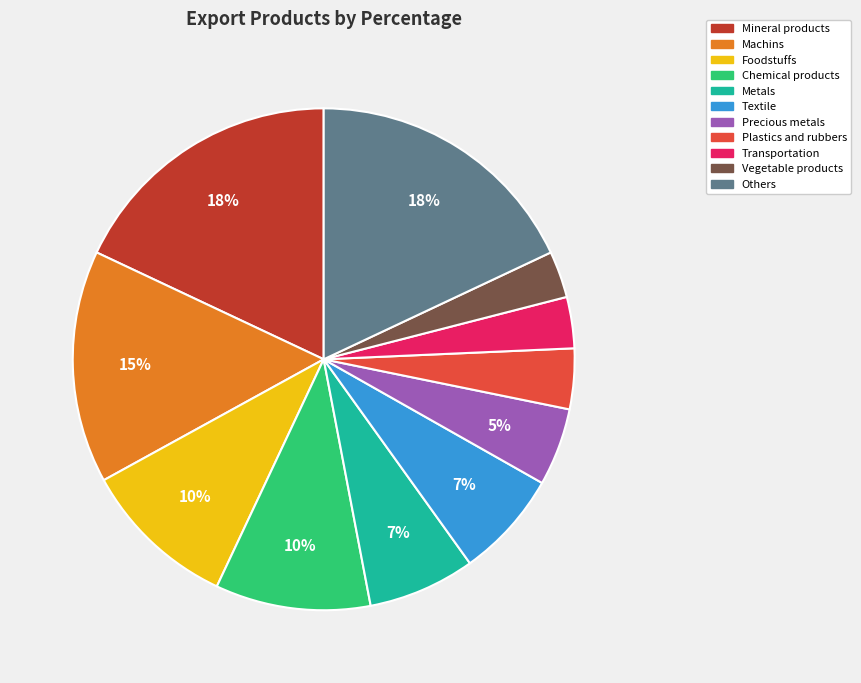

Does any single category account for the majority?

No